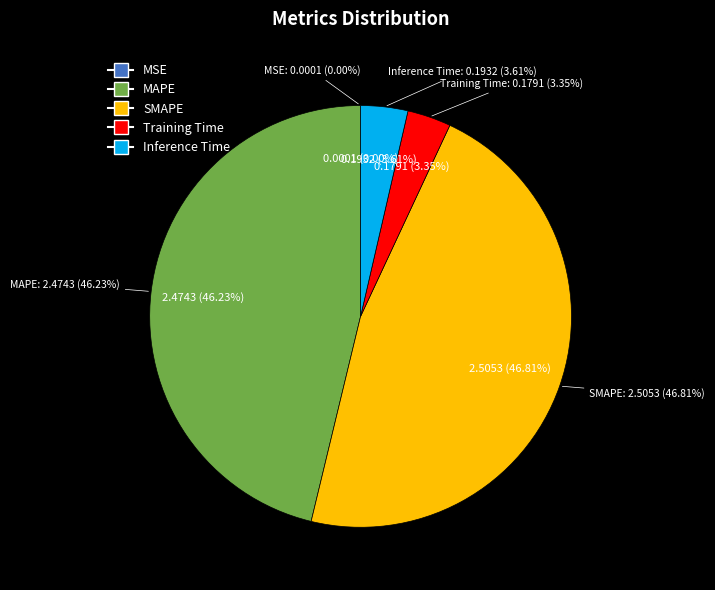

What percentage is the Training Time slice, to the nearest percent?

3%